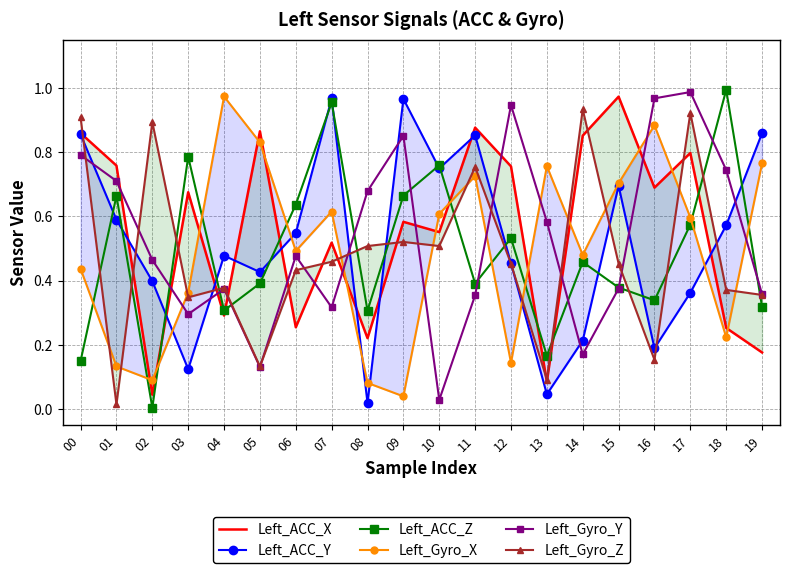

At 14, list the series in order from largest to smallest.

Left_Gyro_Z, Left_ACC_X, Left_Gyro_X, Left_ACC_Z, Left_ACC_Y, Left_Gyro_Y